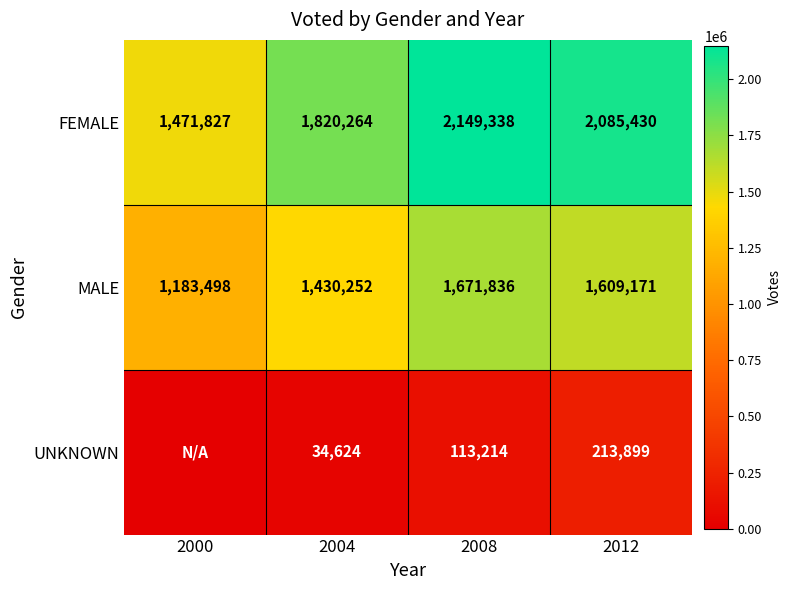

What is the average value of the MALE series?

1473689